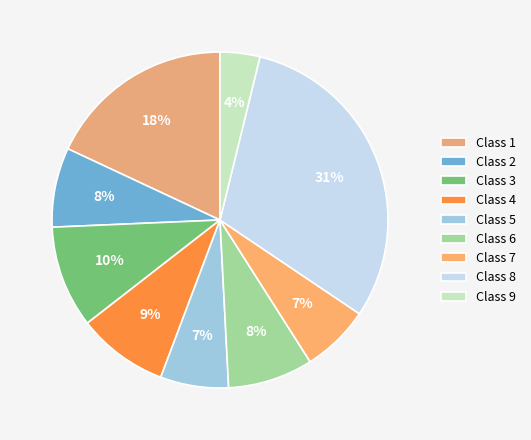

How many slices are in this pie chart?

9